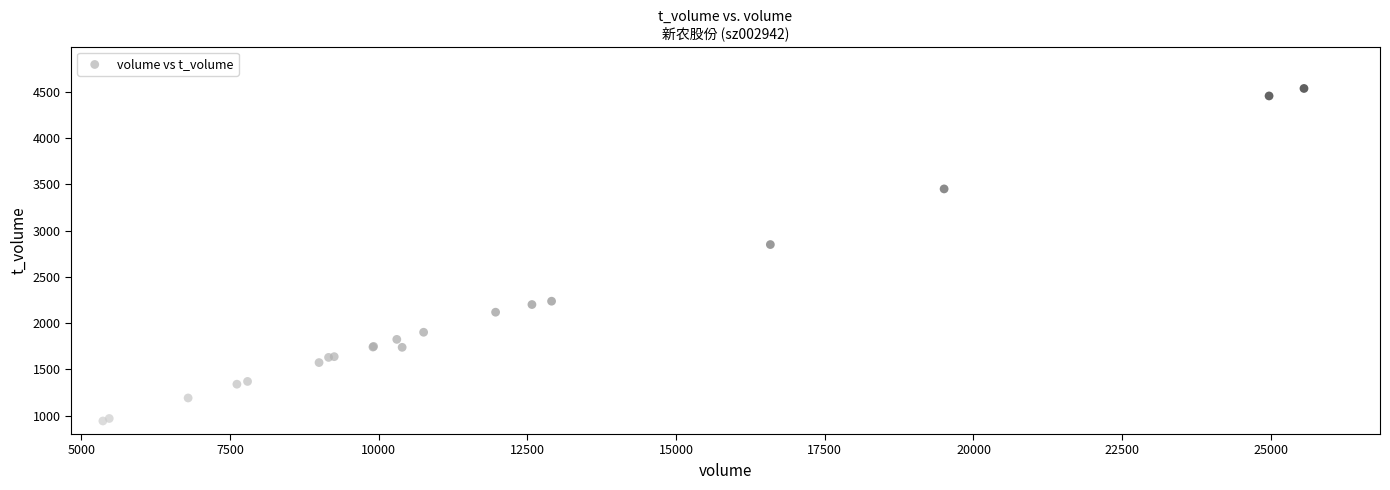

What Y value in the scatter plot is closest to 2740?

2850